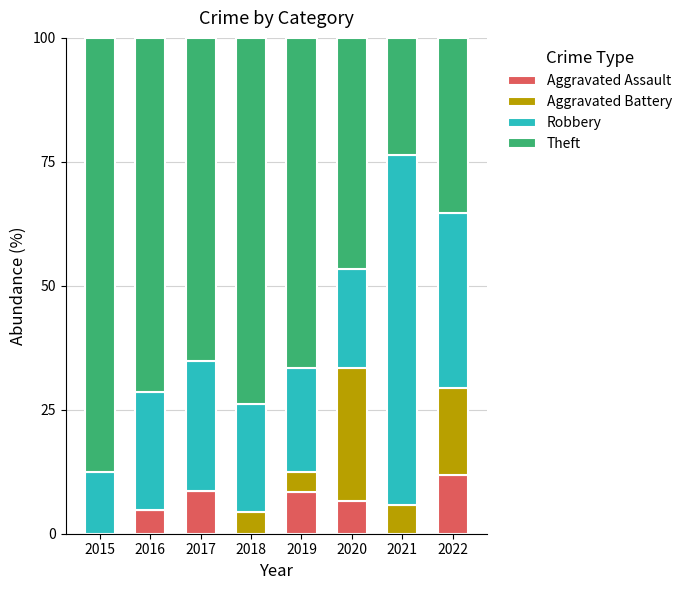

What is the maximum value for Aggravated Assault?

11.8